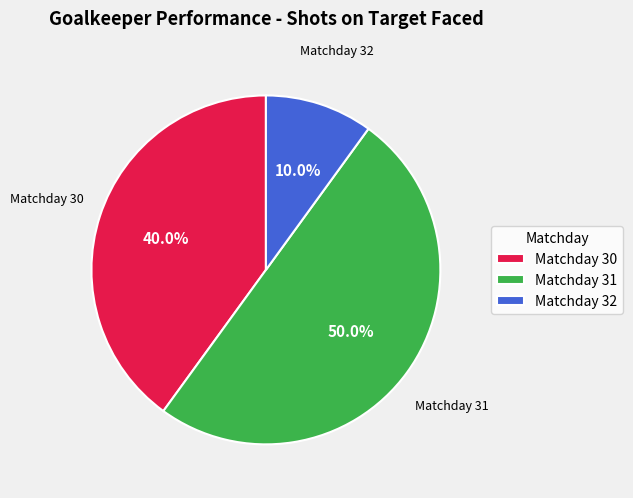

Rank the categories by value from lowest to highest.

Matchday 32, Matchday 30, Matchday 31